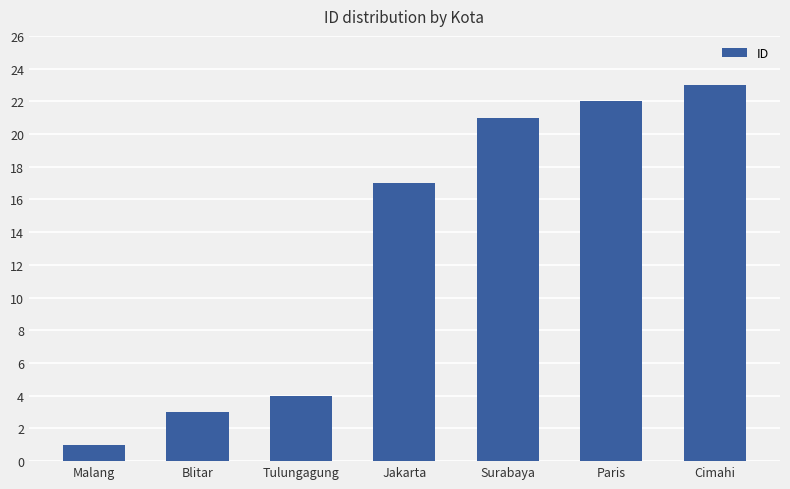

Reading left to right, transcribe all the data shown in this chart.

Malang=1	Blitar=3	Tulungagung=4	Jakarta=17	Surabaya=21	Paris=22	Cimahi=23